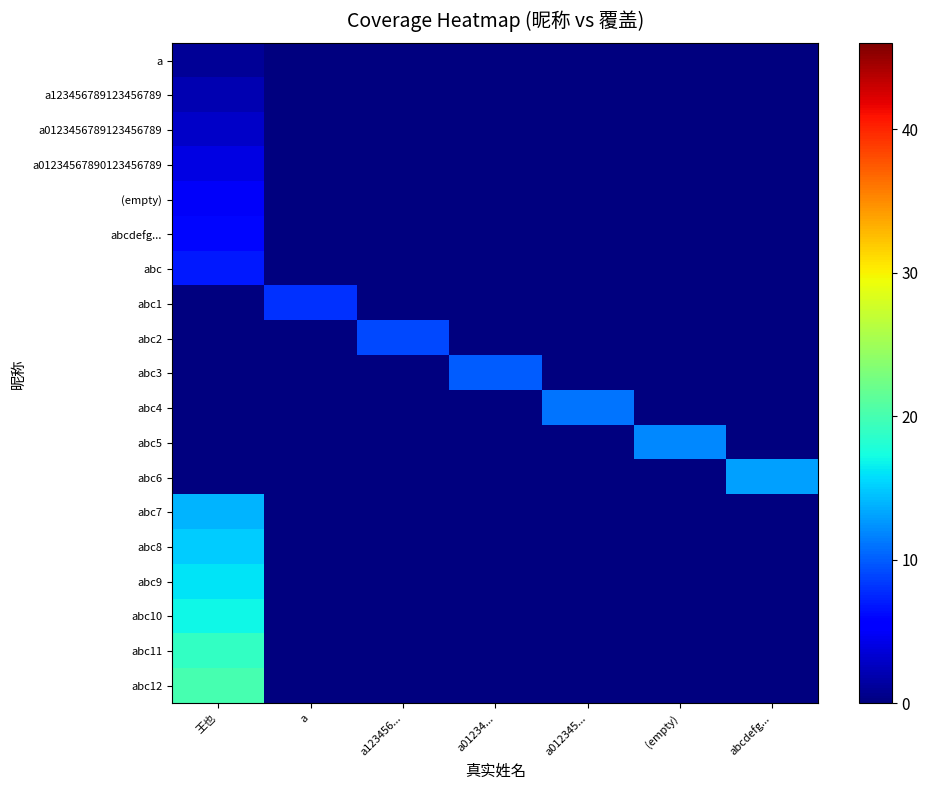

List the series in order of their peak value, highest first.

abc12, abc11, abc10, abc9, abc8, abc7, abc6, abc5, abc4, abc3, abc2, abc1, abc, abcdefg..., (empty), a01234567890123456789, a0123456789123456789, a123456789123456789, a